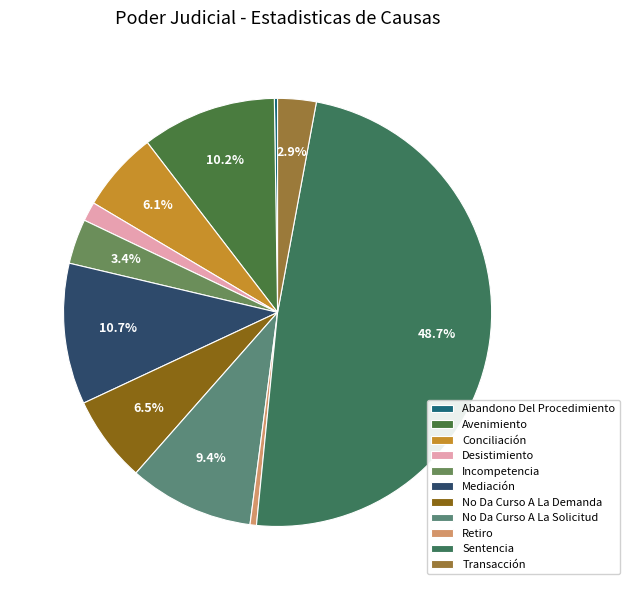

What is the largest slice in the pie chart?

Sentencia